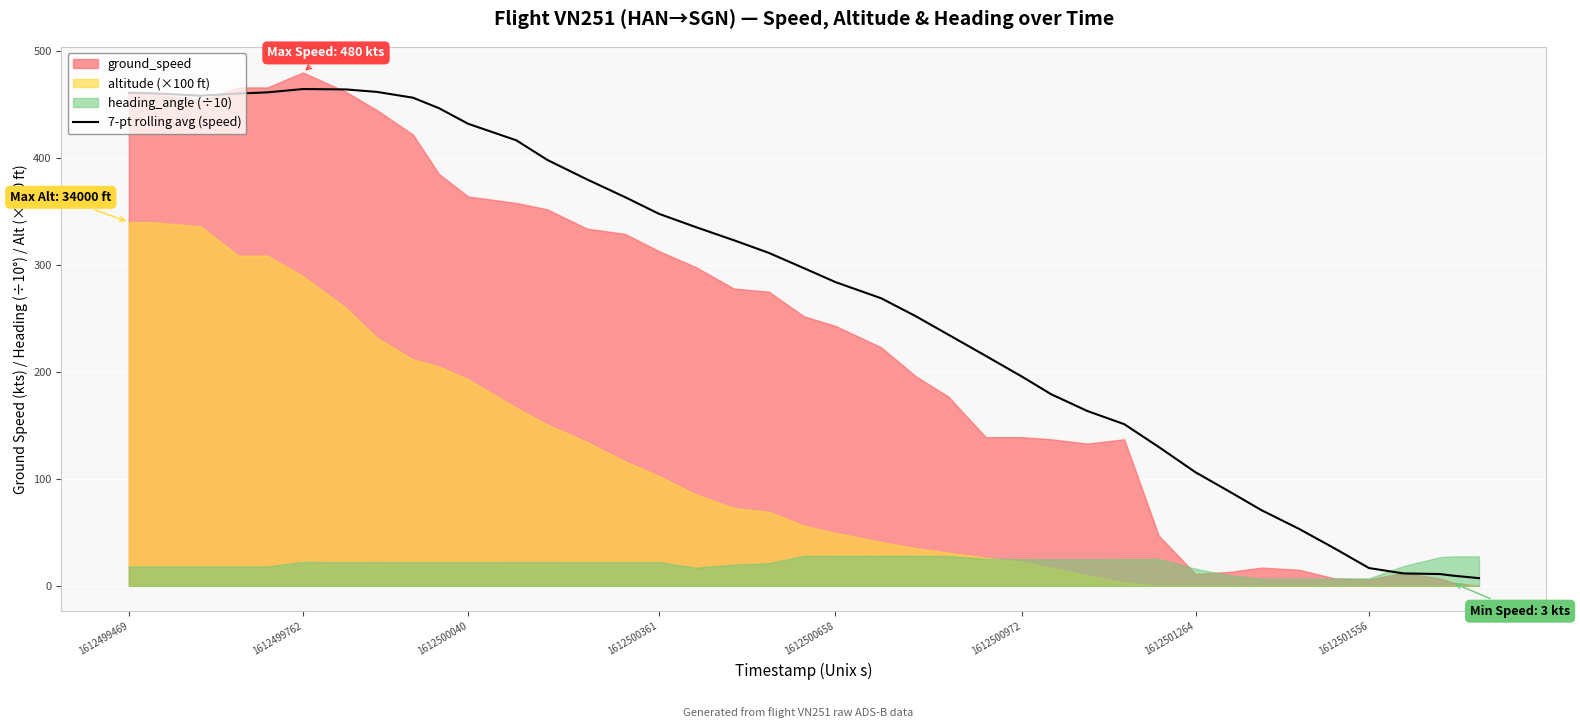

Reading left to right, what are all the values shown in this chart?

461.0	460.5	458.3	460.2	461.4	464.5	464.1	461.9	456.4	446.6	432.0	416.6	398.3	380.0	363.4	347.9	335.4	323.1	311.3	297.0	284.0	268.9	252.1	234.9	215.0	195.6	179.1	163.4	151.1	129.9	106.1	88.1	70.7	53.3	35.3	16.6	11.6	11.0	9.6	7.1